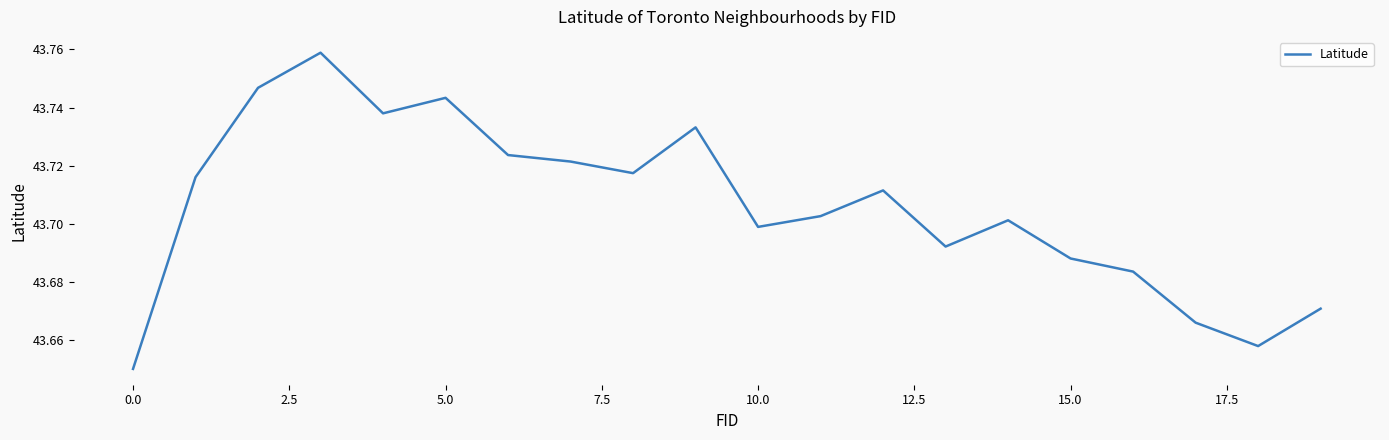

How many lines are shown in the chart?

1